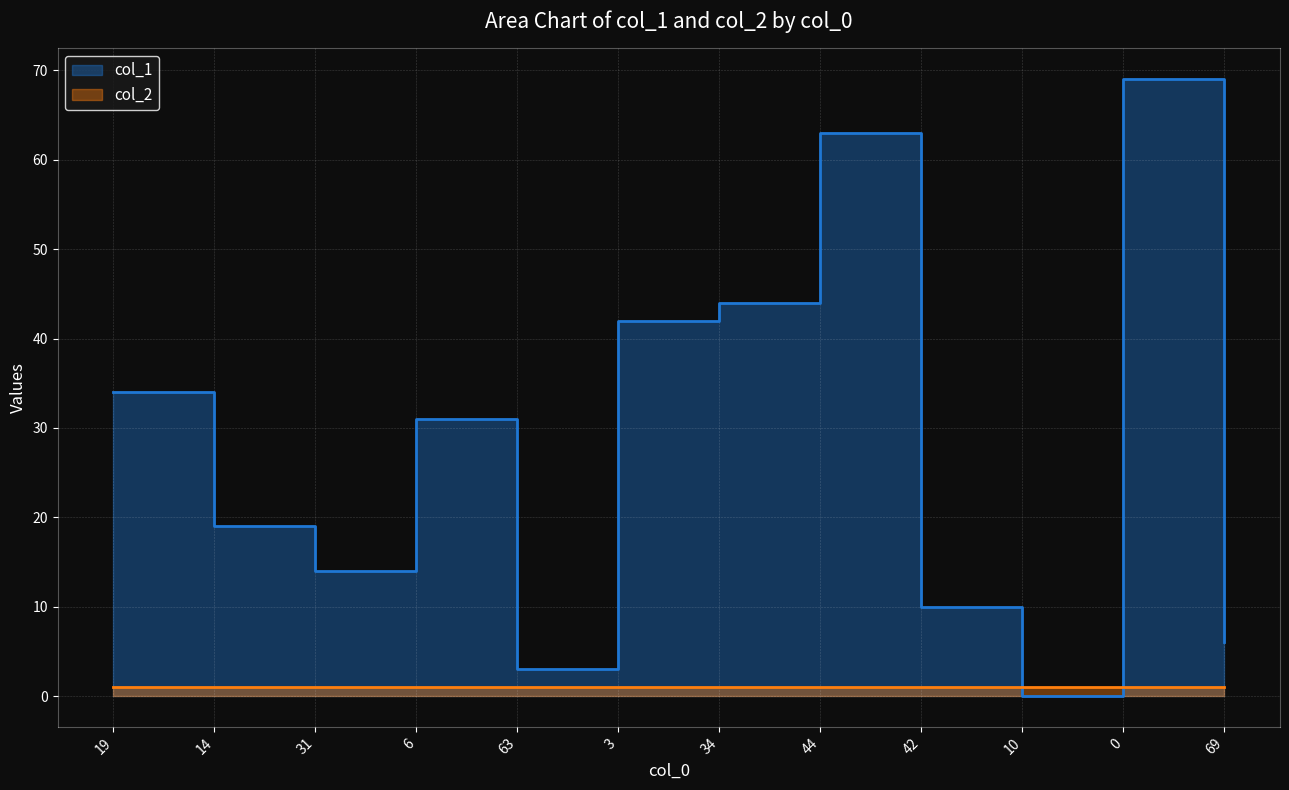

Reading left to right, what are all the values shown in this chart?

34	19	14	31	3	42	44	63	10	0	69	6